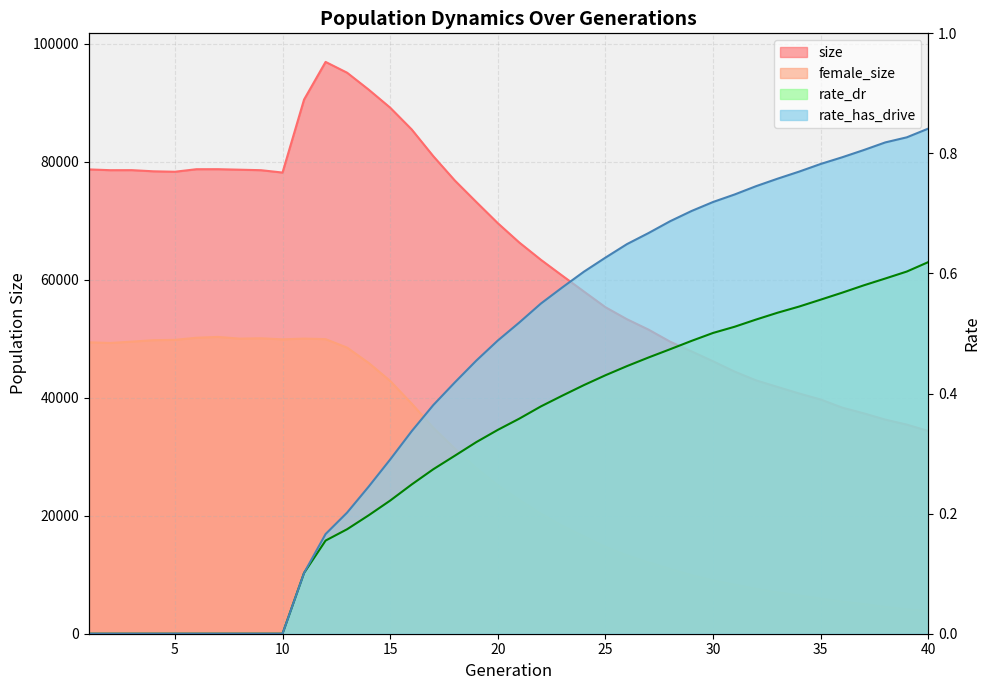

How many lines are shown in the chart?

4